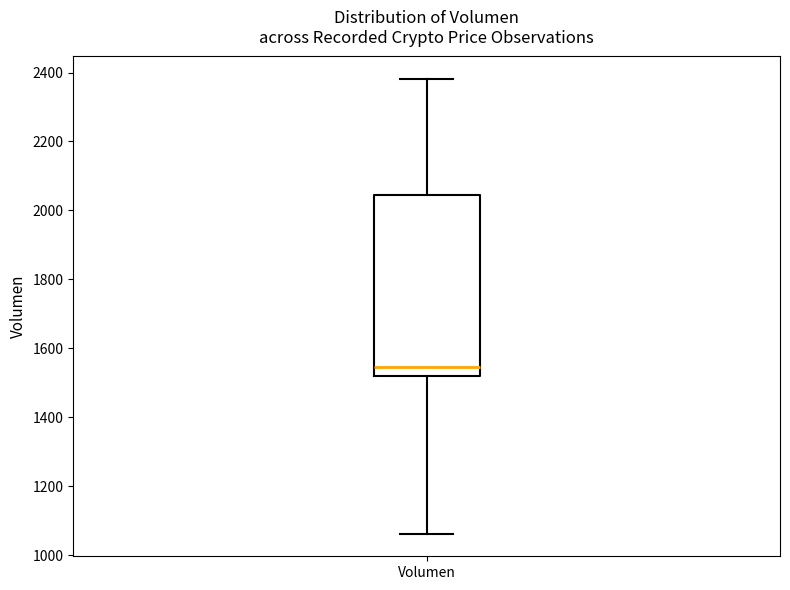

Where is the upper edge of the box for Volumen on the y-axis? The values are not printed on the chart, so give them approximately, as read against the axis.

2040